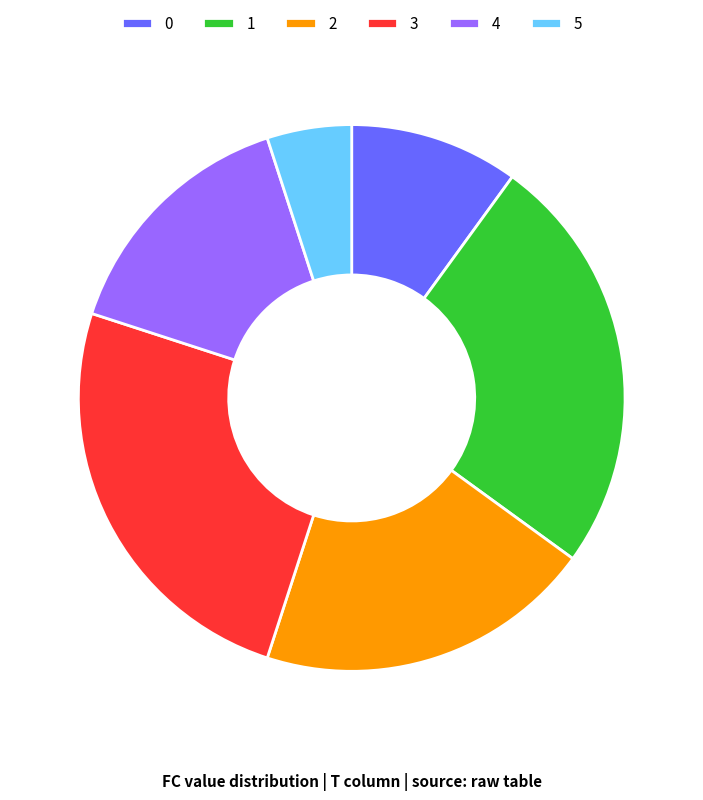

Which category has the smallest portion of the pie?

5